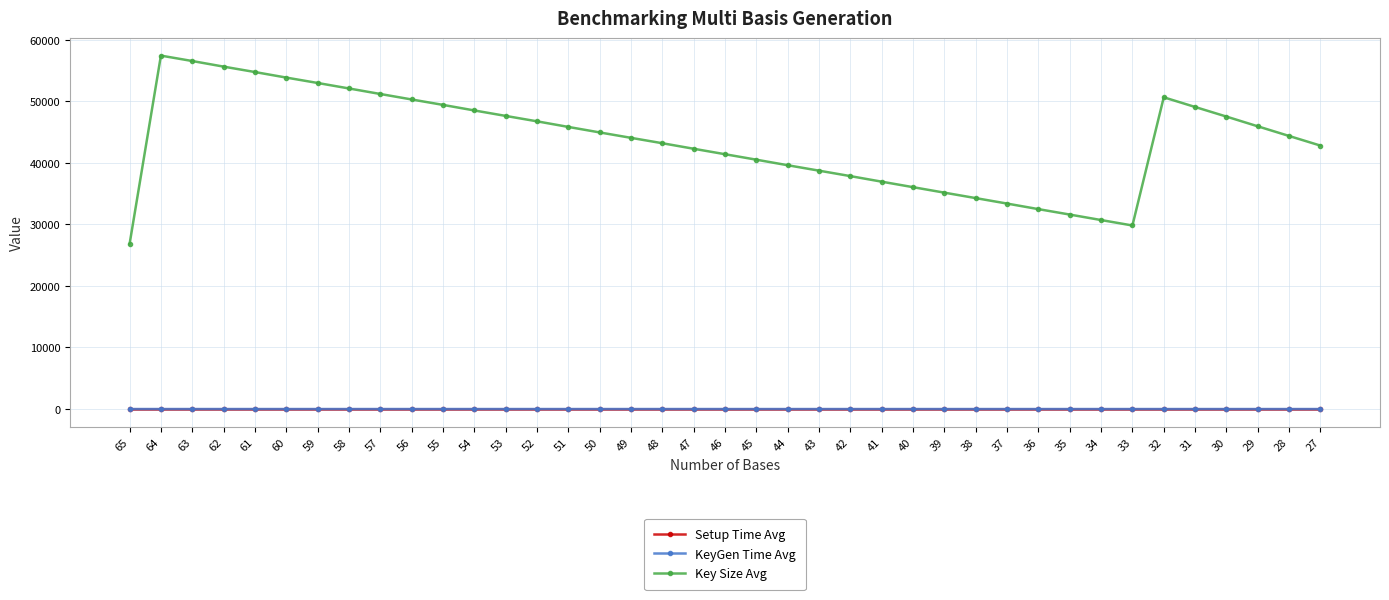

True or false: KeyGen Time Avg has a value of 0.8 at 47.

False